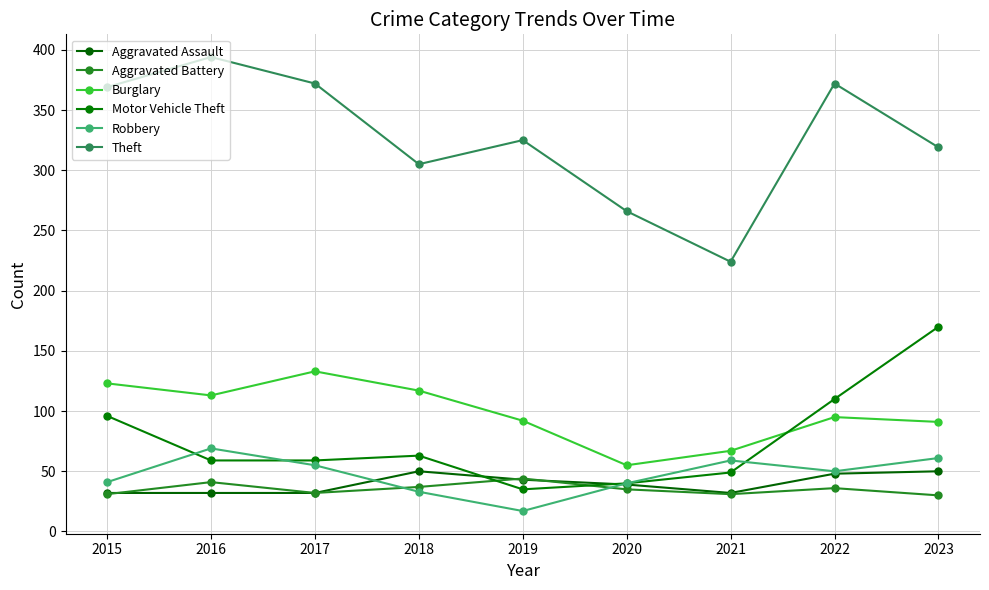

Rank the categories by Robbery value from highest to lowest.

2016, 2023, 2021, 2017, 2022, 2015, 2020, 2018, 2019